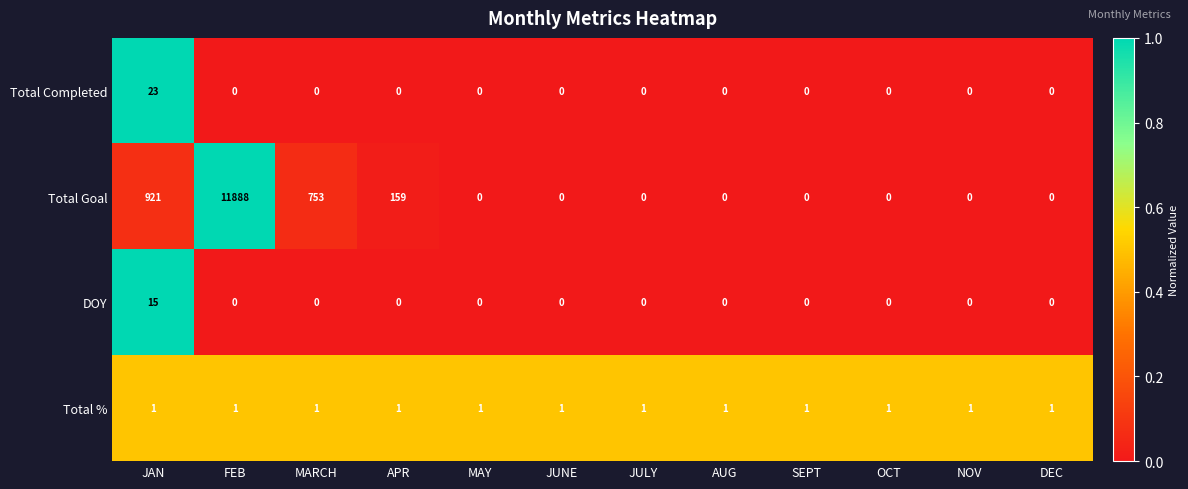

What is the sum of all DOY values?

15